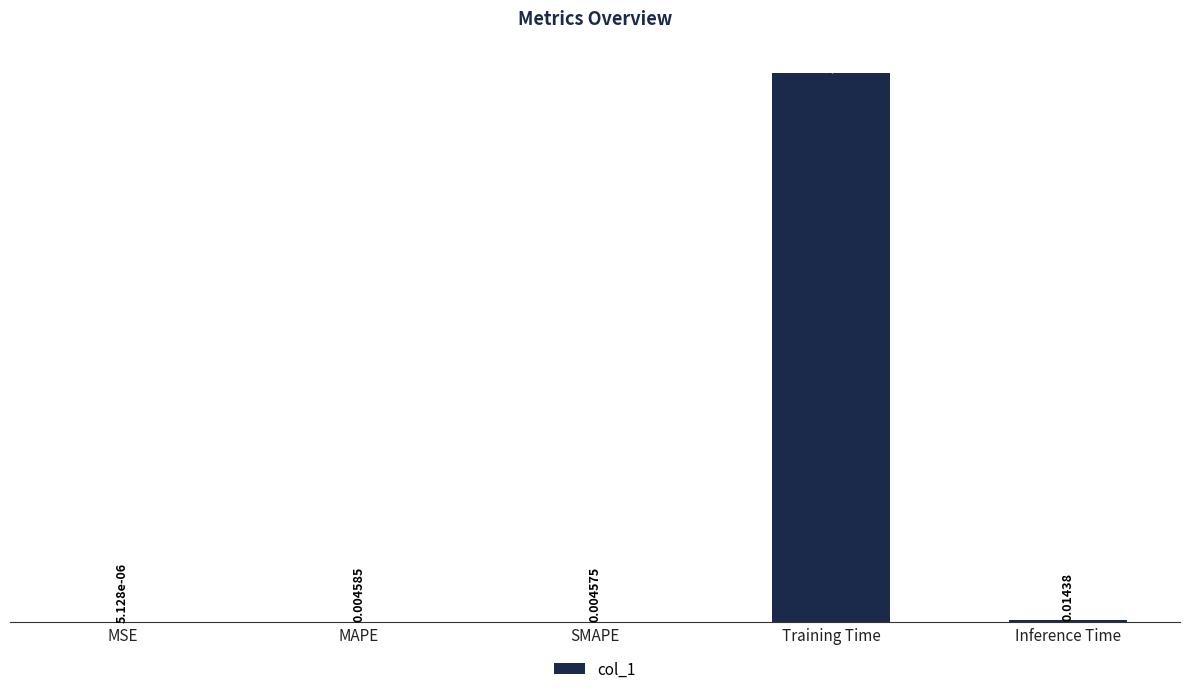

What is the change in value from Training Time to Inference Time?

-3.4